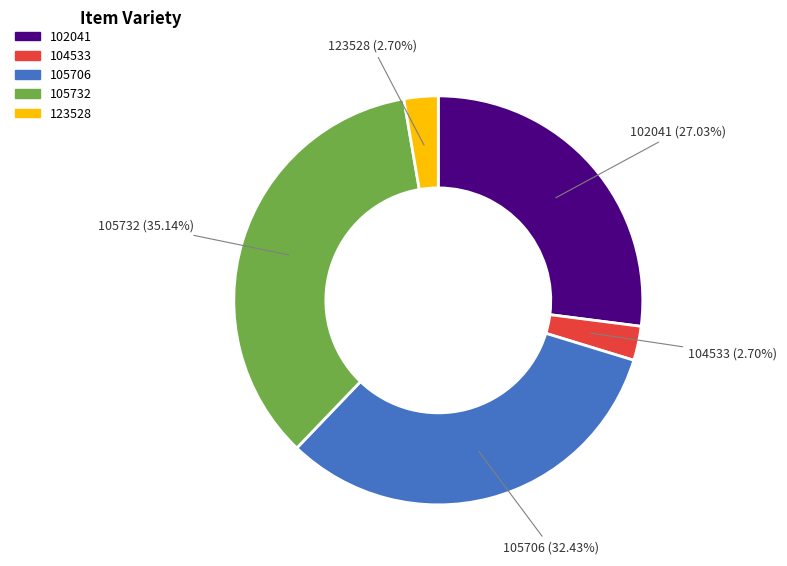

Does 102041 represent more than half of the total?

No